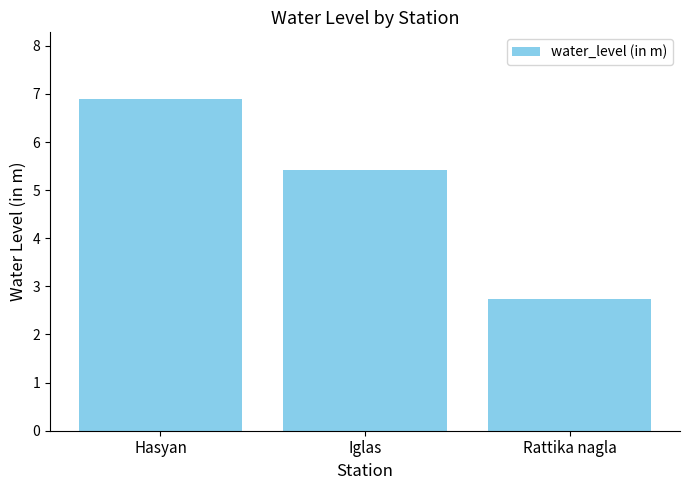

What is the value of the 3rd bar from the left?

2.7